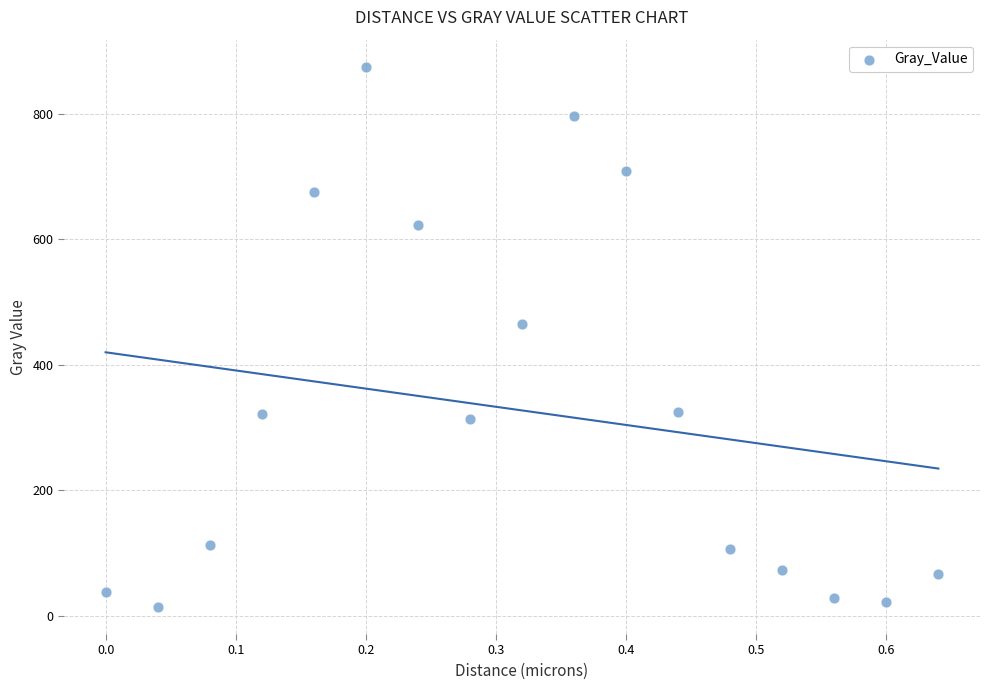

What is the range of X values (max minus min)?

0.6